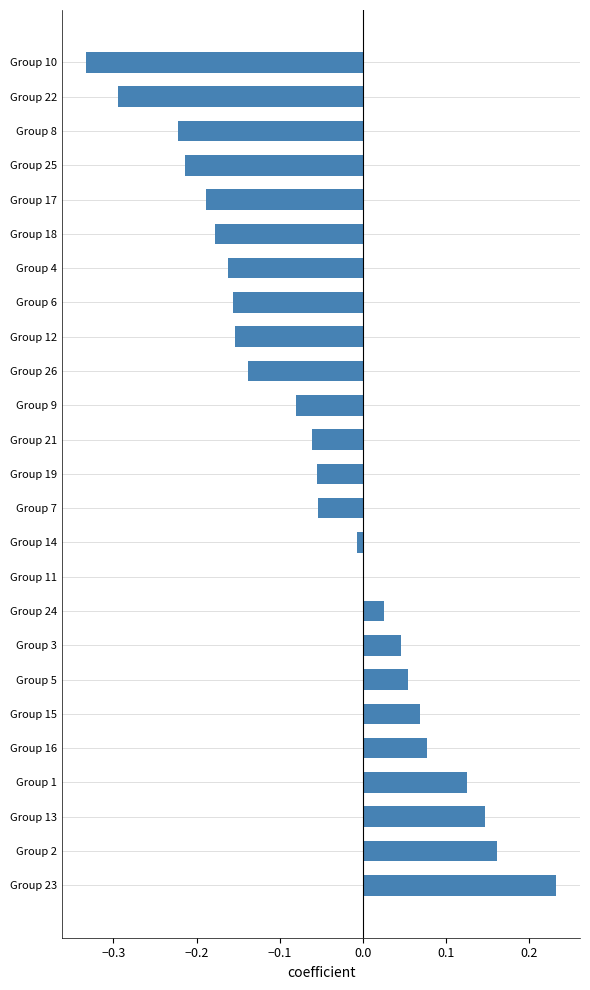

What is the sum of all values?

-1.4